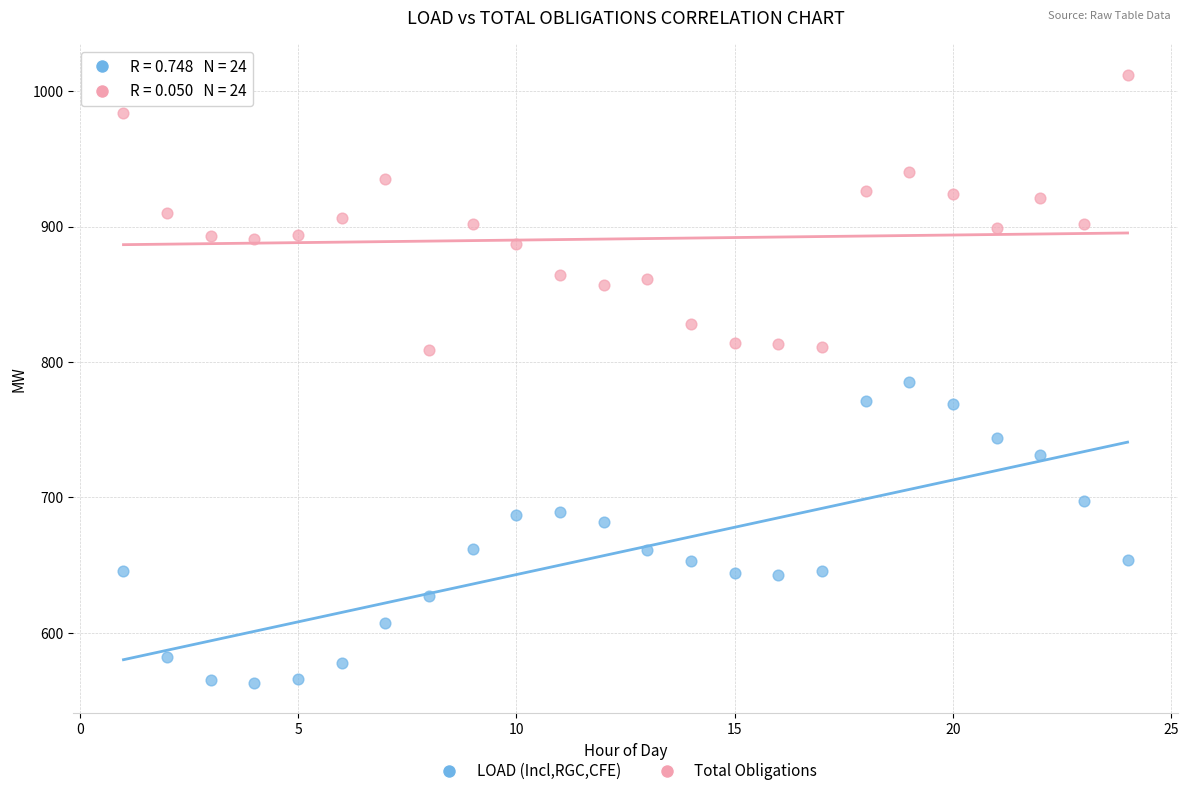

Which series reaches the minimum Y coordinate?

LOAD (Incl,RGC,CFE)